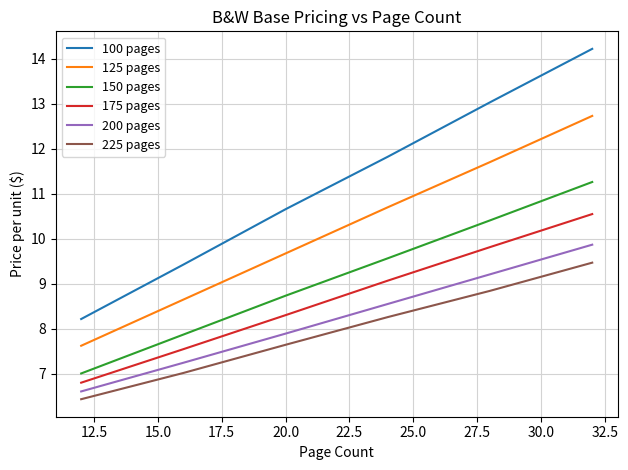

True or false: 150 pages and 125 pages cross at least once.

False